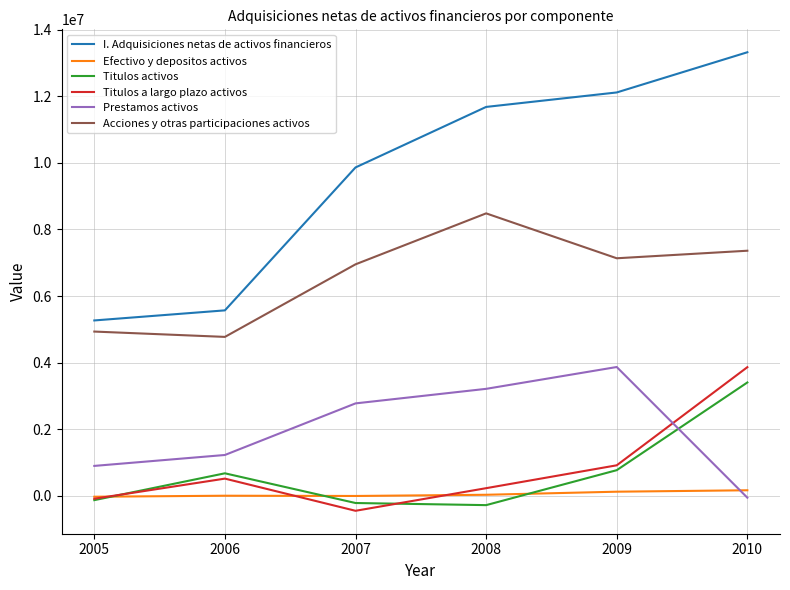

True or false: Prestamos activos has a value of 5763024 at 2007.

False